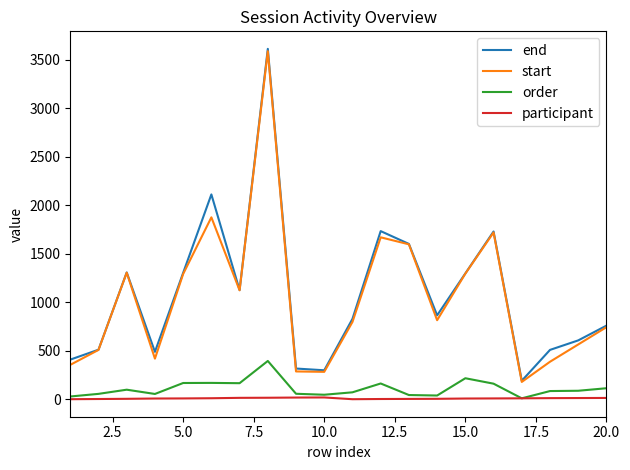

What is the difference between the maximum and minimum values in the start series?

3408